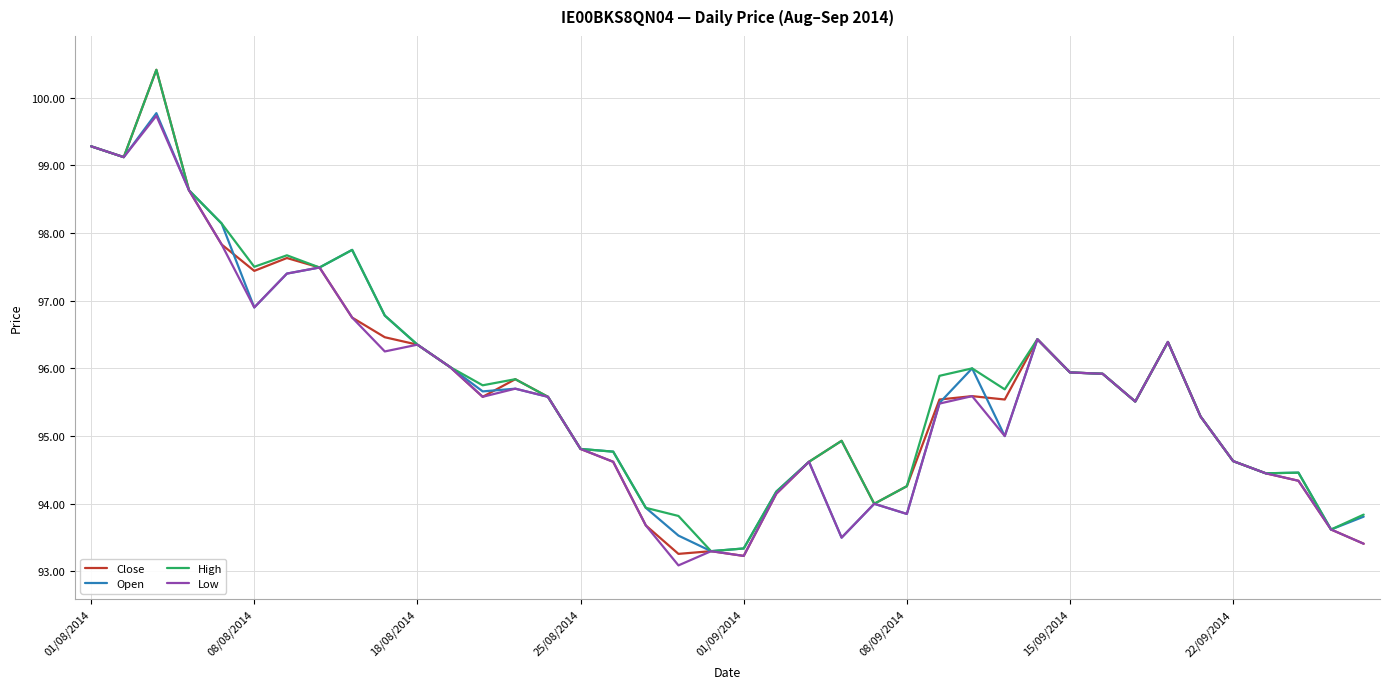

What is the greatest value displayed?

100.4